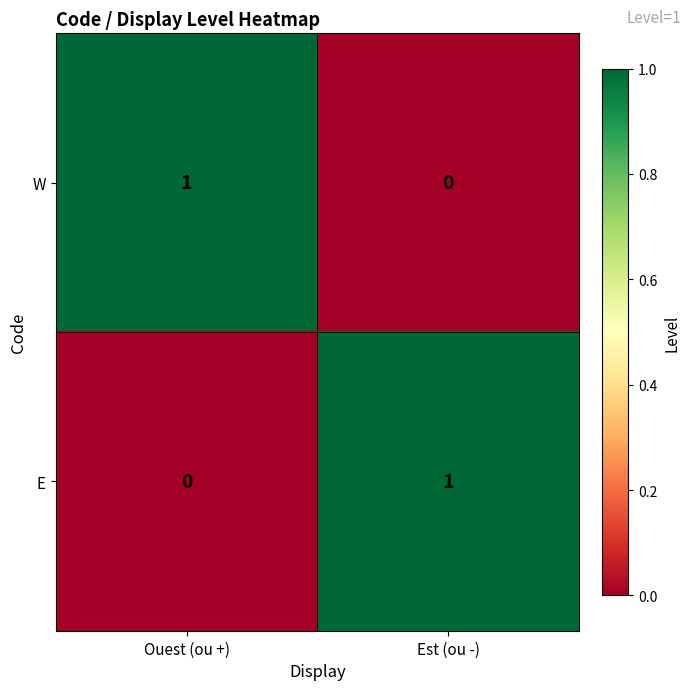

At which label is E closest to 0?

Ouest (ou +)